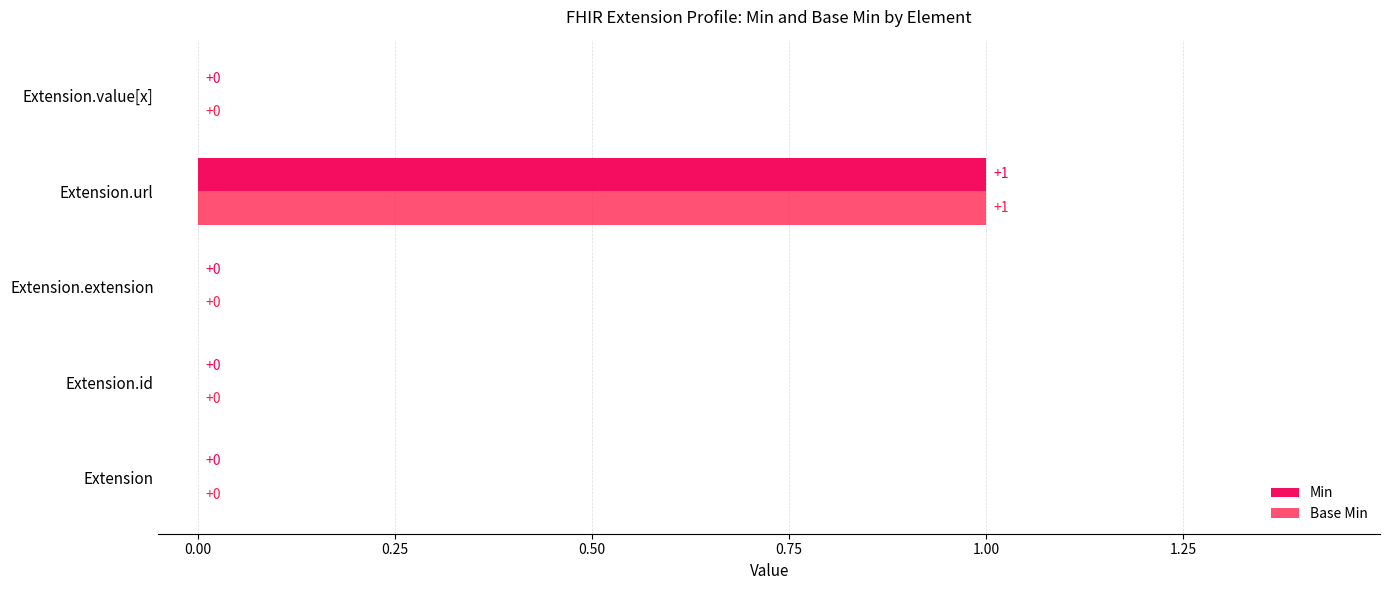

What position from the left is Extension.id?

2